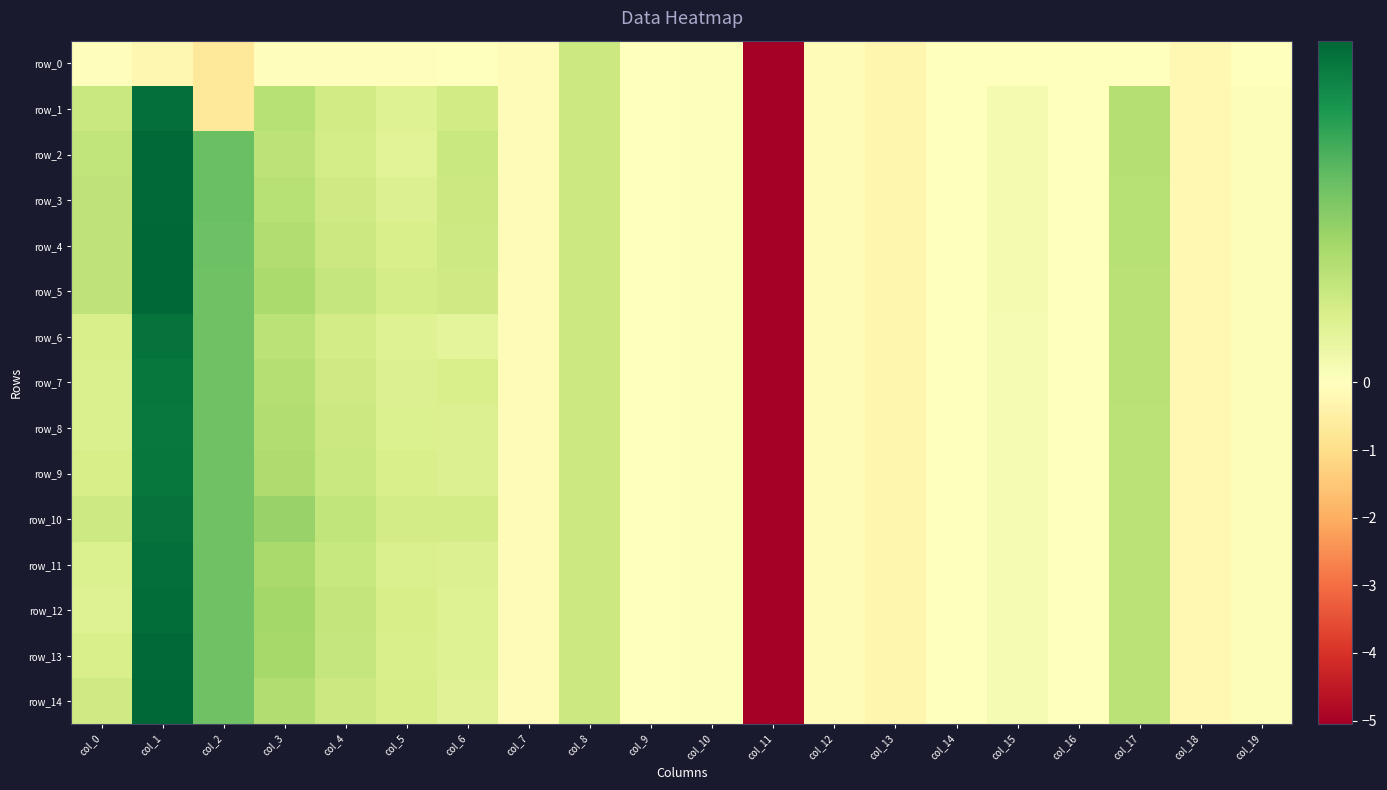

How many distinct data groups are displayed?

15